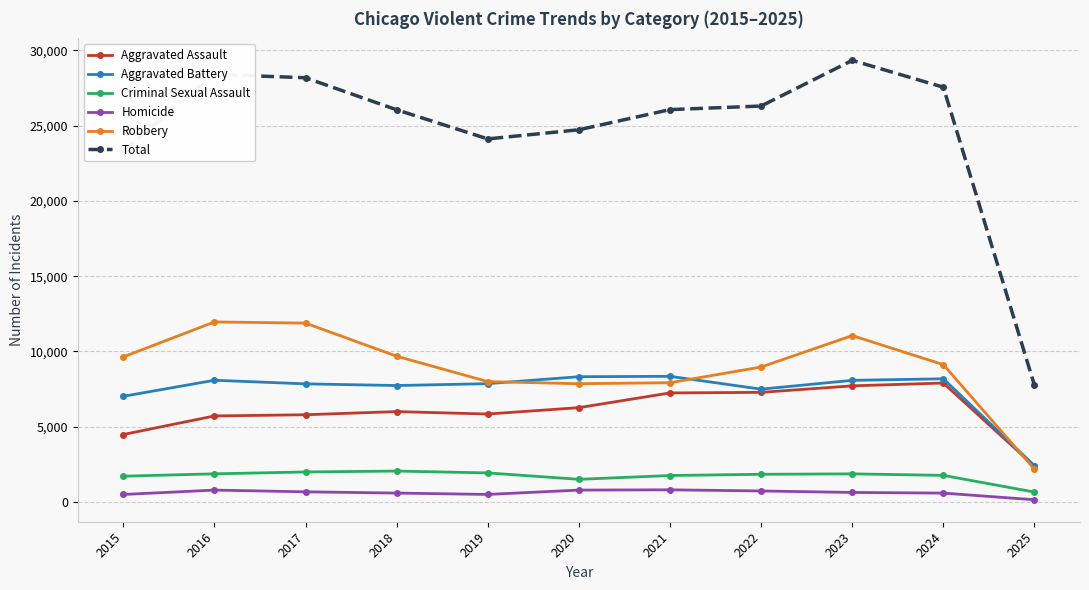

What value does the Homicide series have at 2018?

588